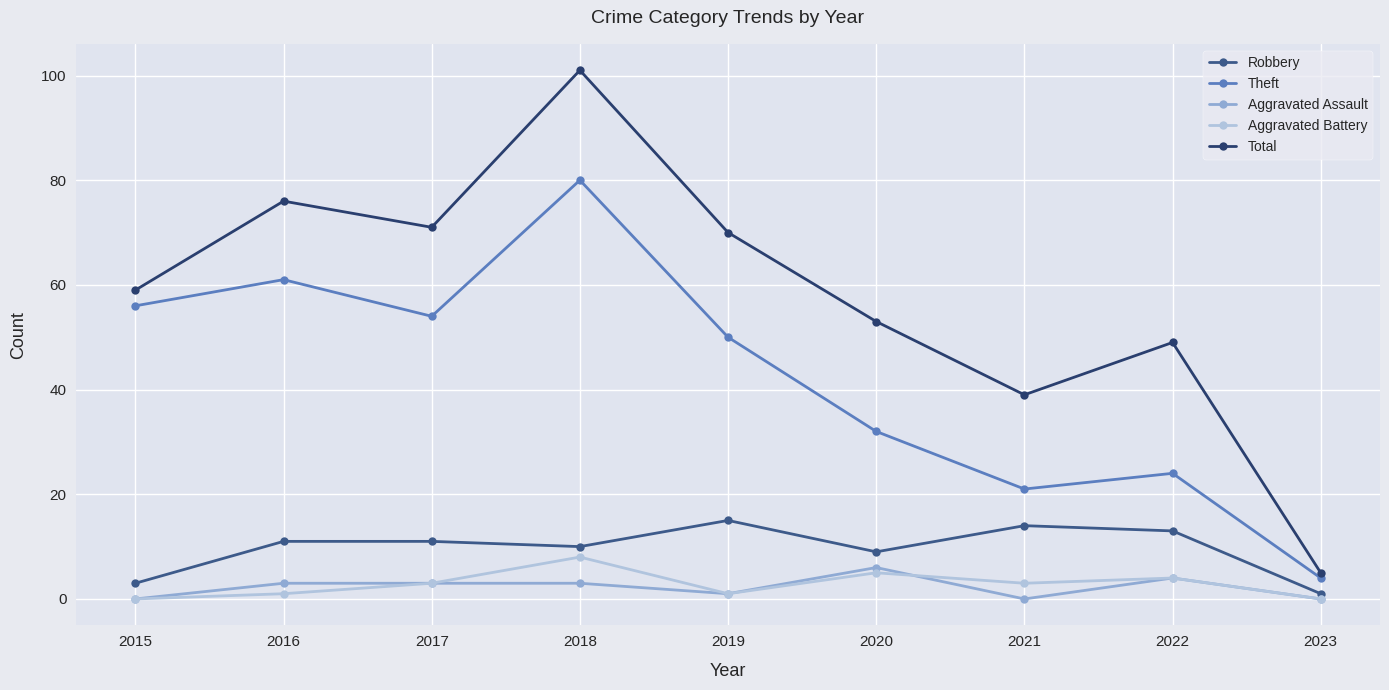

What is the difference between the maximum and minimum values in the Aggravated Battery series?

8